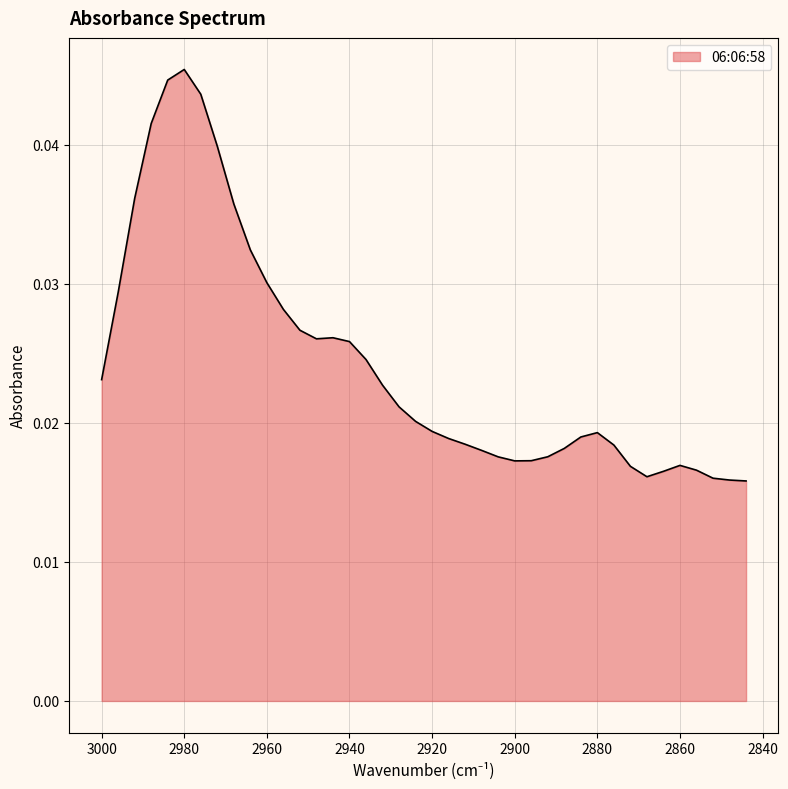

Rank the categories by value from lowest to highest.

2844, 2848, 2852, 2868, 2864, 2856, 2872, 2860, 2900, 2896, 2904, 2892, 2908, 2888, 2876, 2912, 2916, 2884, 2880, 2920, 2924, 2928, 2932, 3000, 2936, 2940, 2948, 2944, 2952, 2956, 2996, 2960, 2964, 2968, 2992, 2972, 2988, 2976, 2984, 2980